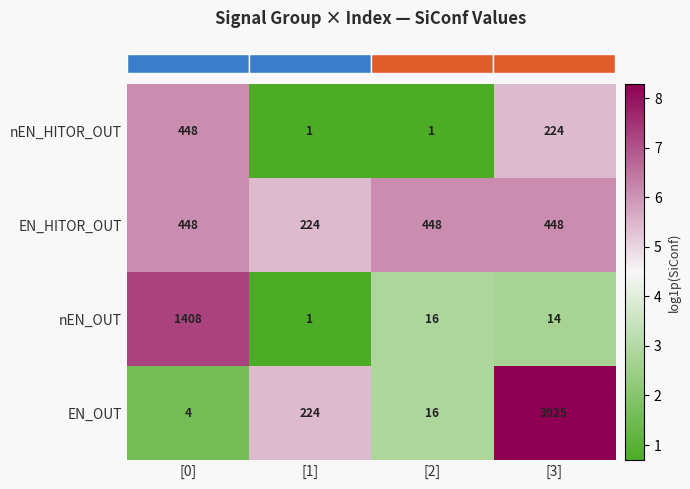

At which label is EN_OUT closest to 1964?

[1]